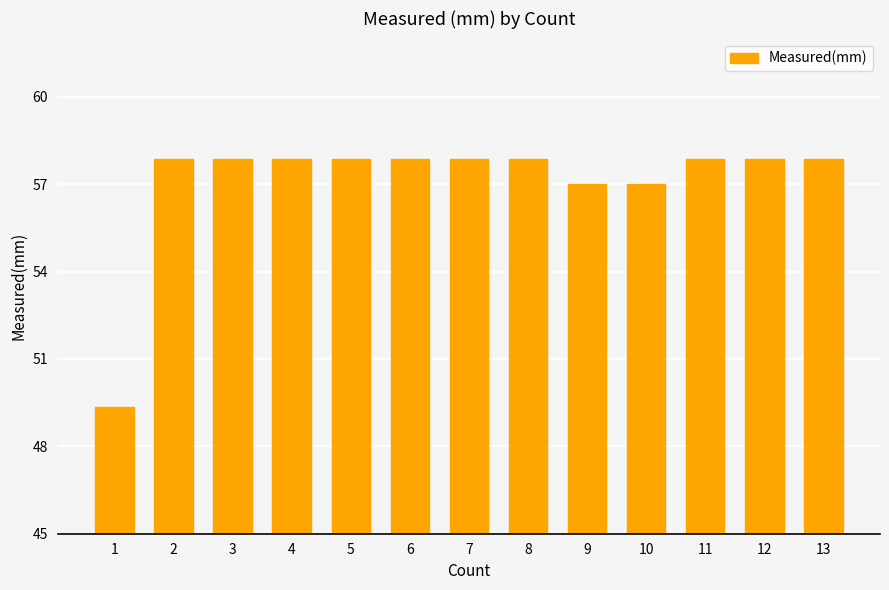

What is the change in value from 8 to 9?

-0.9